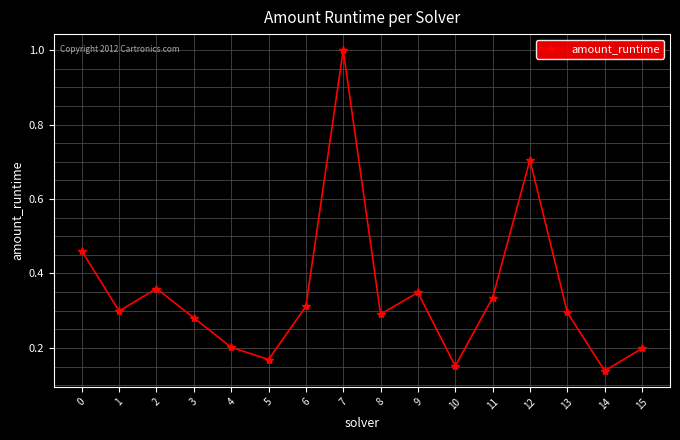

What is the sum of all values?

5.5